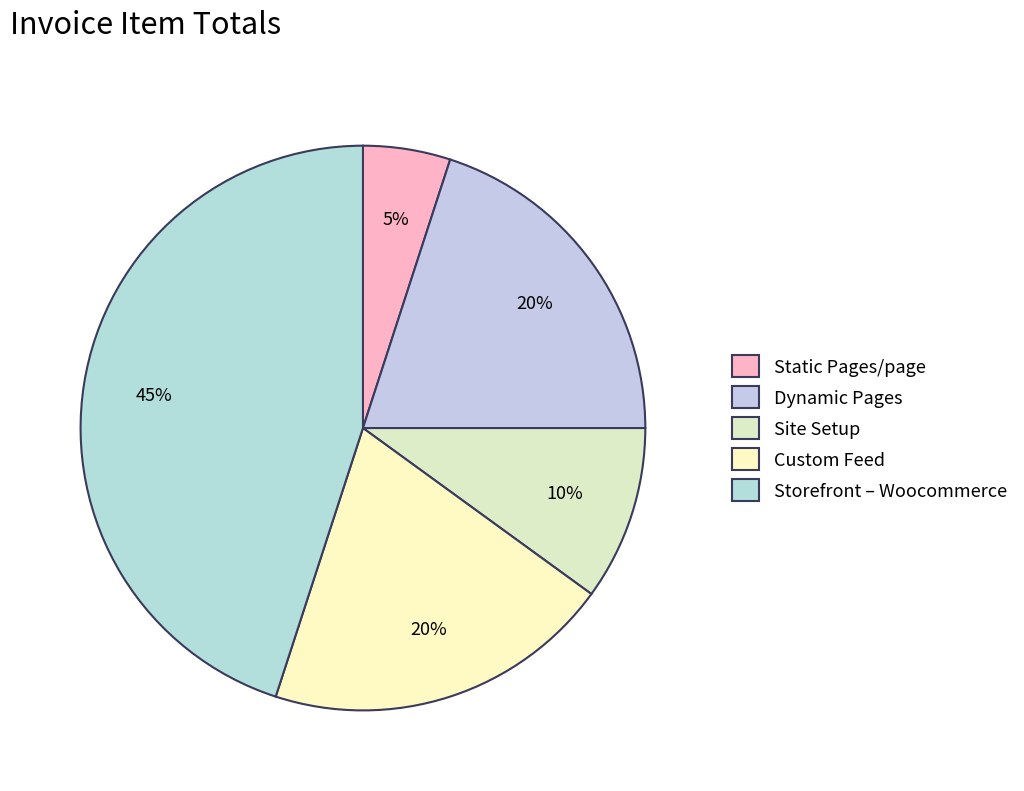

Rank the categories by value from lowest to highest.

Static Pages/page, Site Setup, Dynamic Pages, Custom Feed, Storefront – Woocommerce